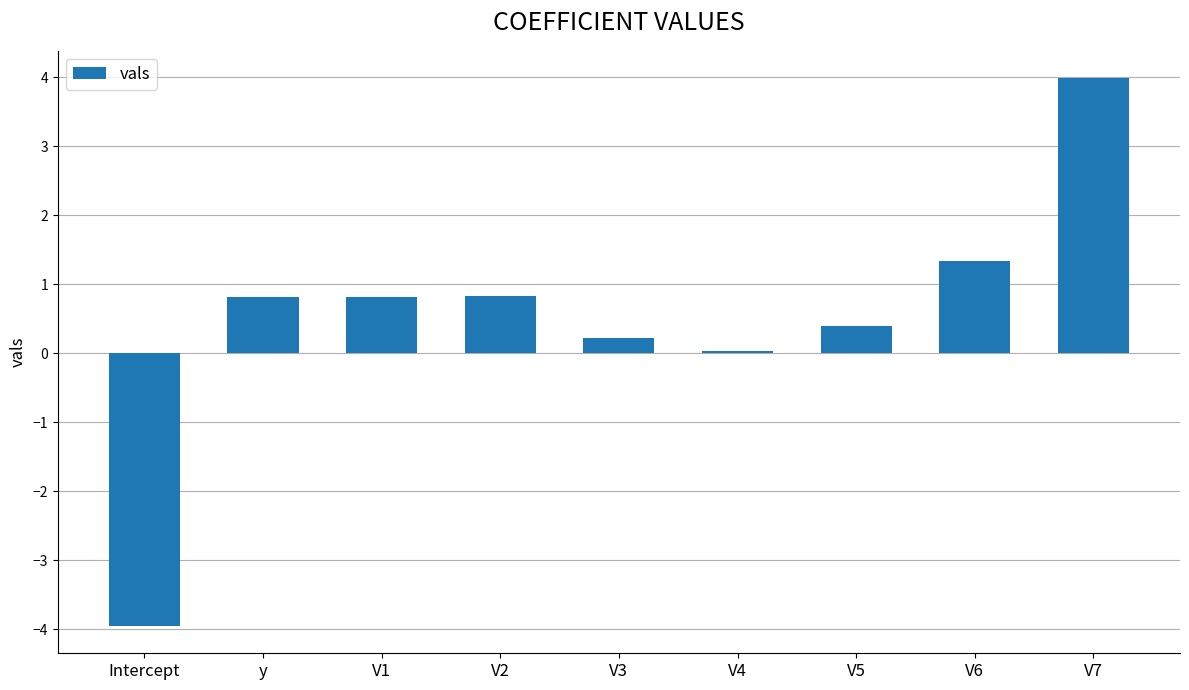

What is the average value?

0.5